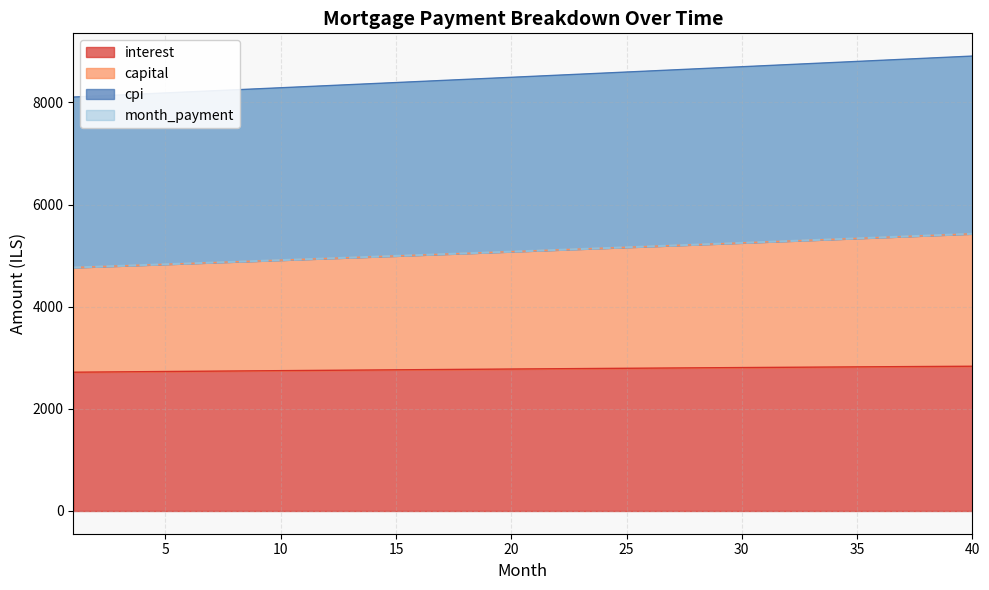

Rank the series by their maximum value, from lowest to highest.

interest, month_payment, capital, cpi